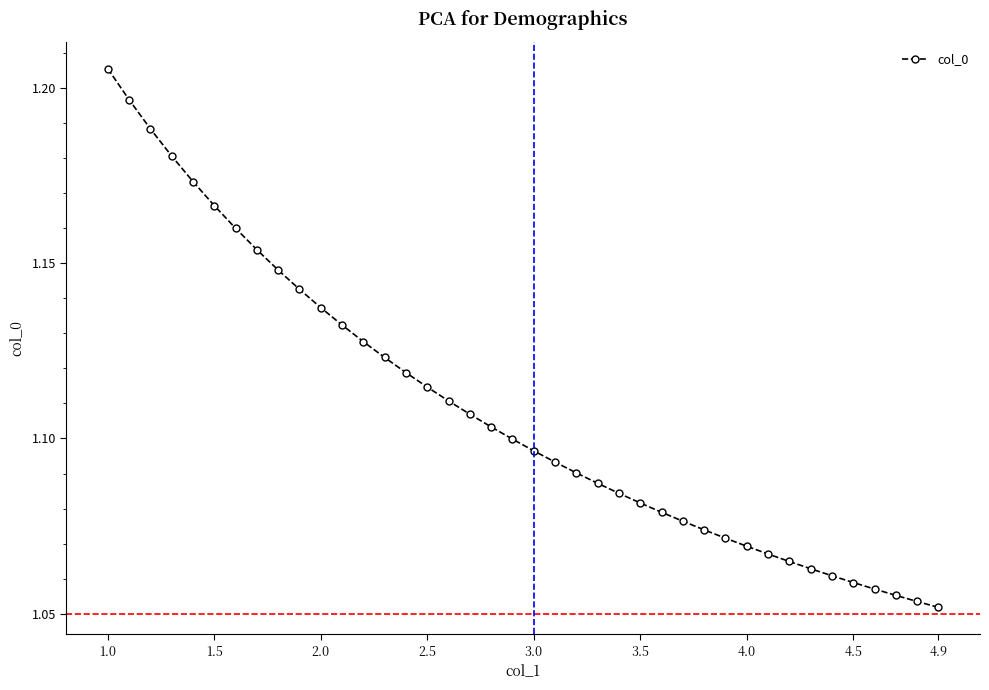

True or false: the data has more than 2 interior local peaks.

False